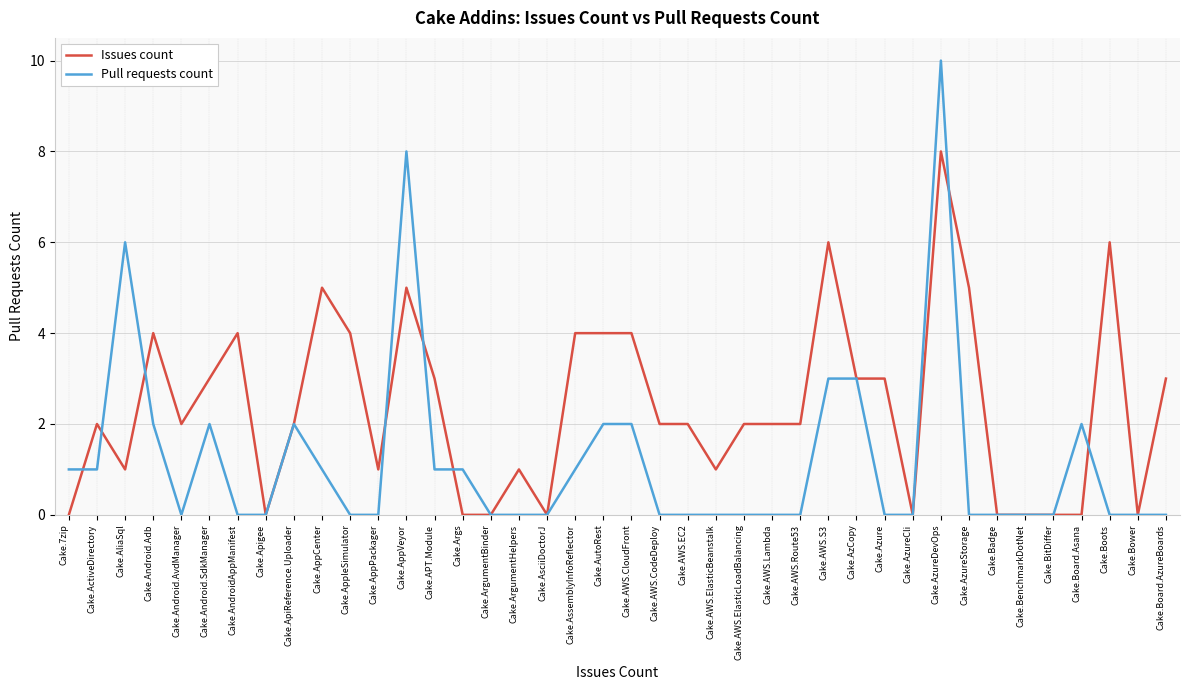

At which category is the sum across all series the highest?

Cake.AzureDevOps